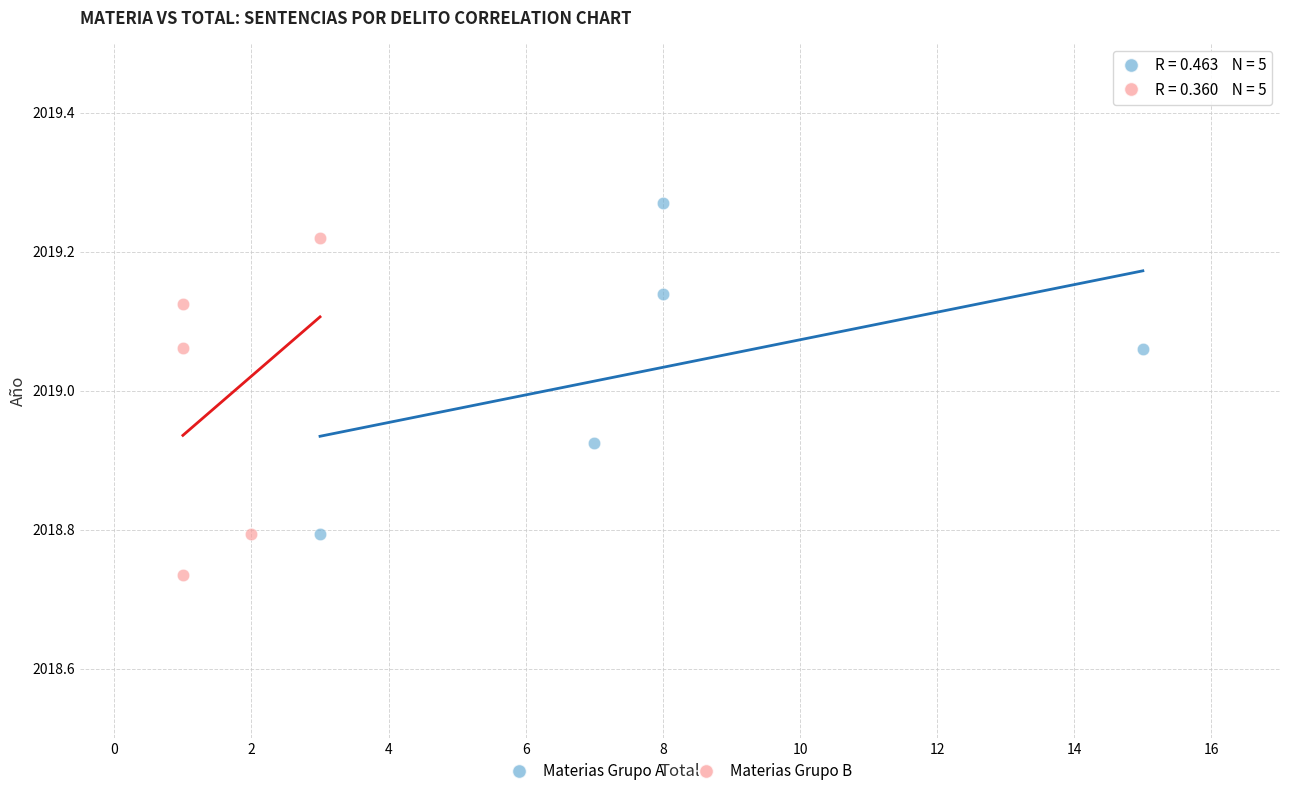

Which series reaches the maximum Y coordinate?

Materias Grupo A